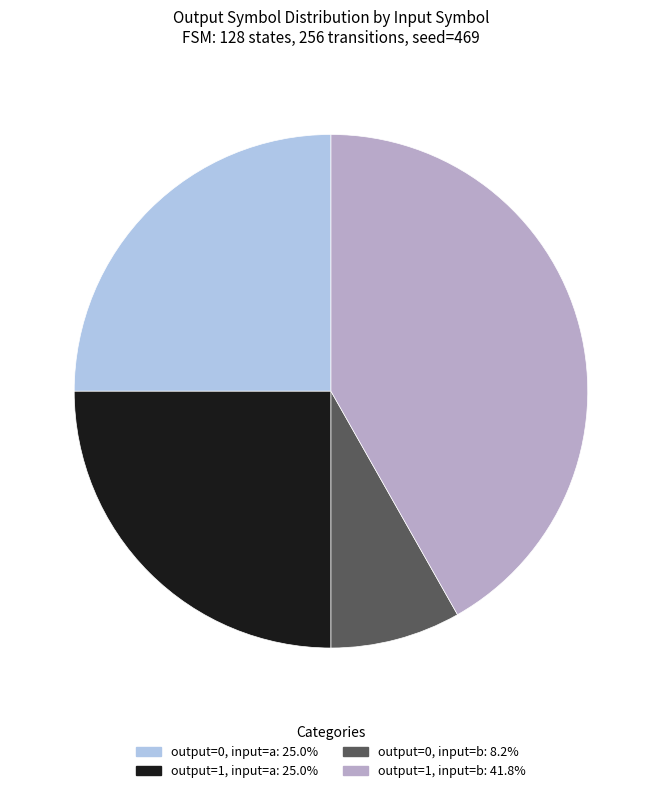

Does any single category account for the majority?

No